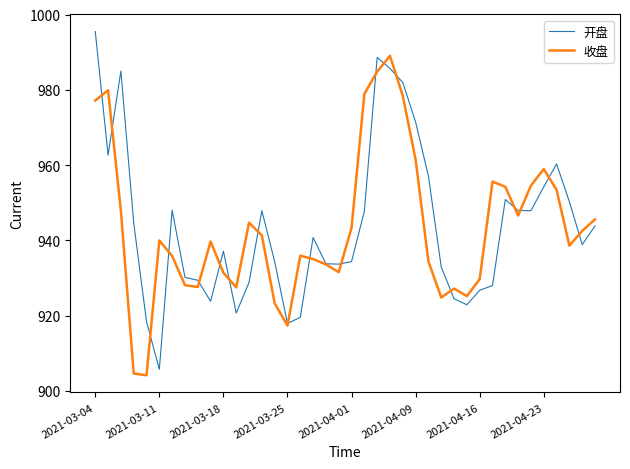

List the series in order of their peak value, highest first.

开盘, 收盘